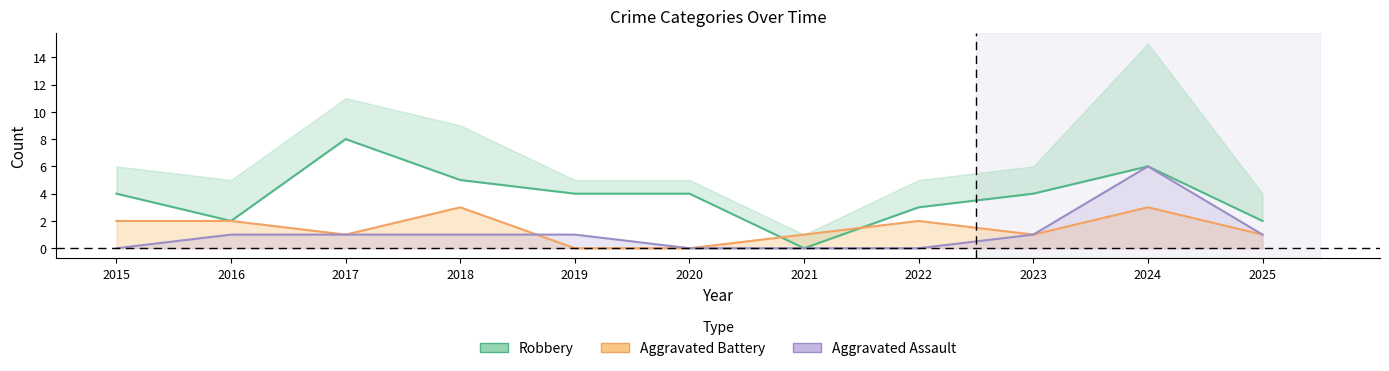

At which label is Aggravated Assault closest to 3?

2016